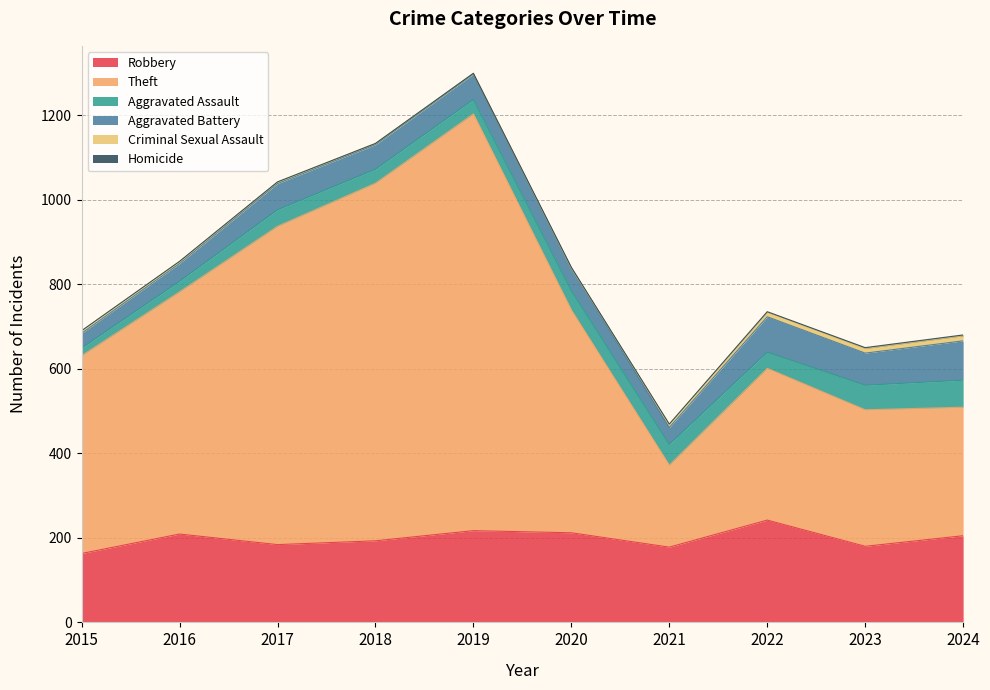

At how many categories does at least one series exceed 391?

6